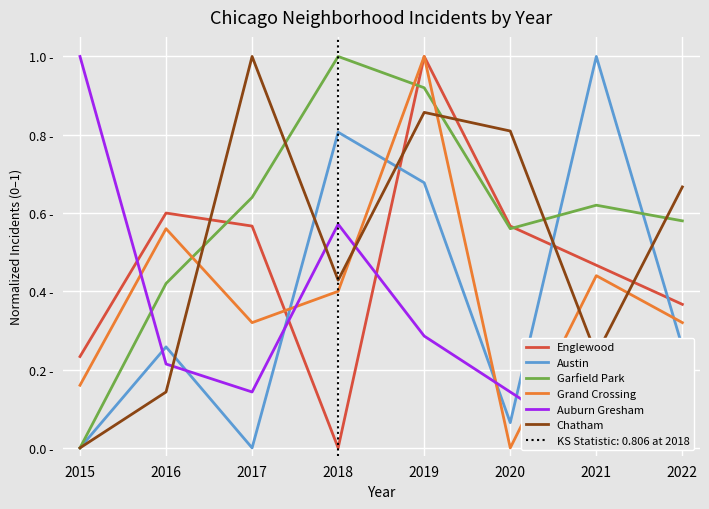

How many interior local peaks does the Austin series have?

3